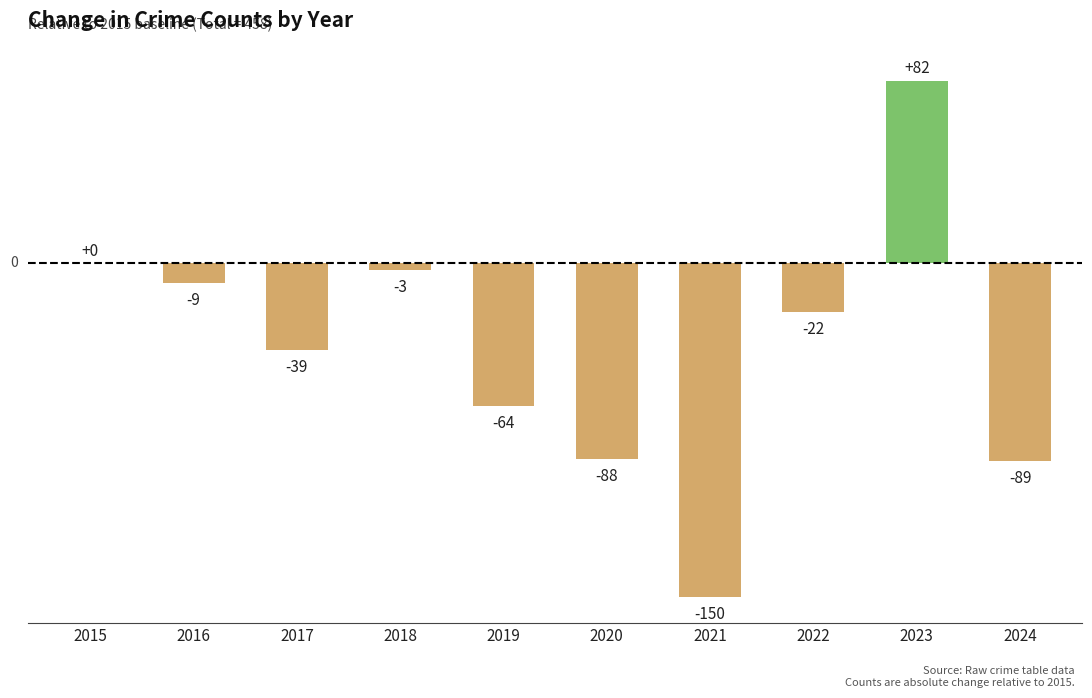

What is the greatest value displayed?

82